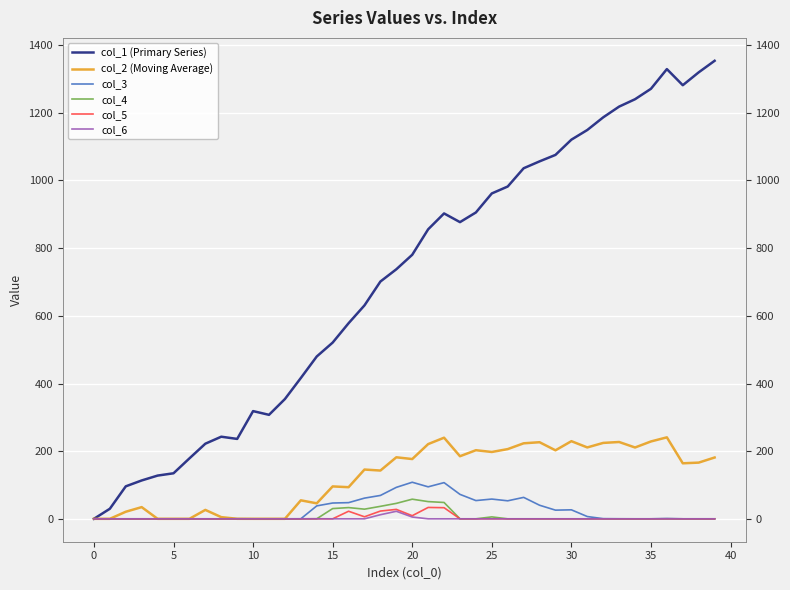

Rank the series by their maximum value, from lowest to highest.

col_6, col_5, col_4, col_3, col_2 (Moving Average), col_1 (Primary Series)